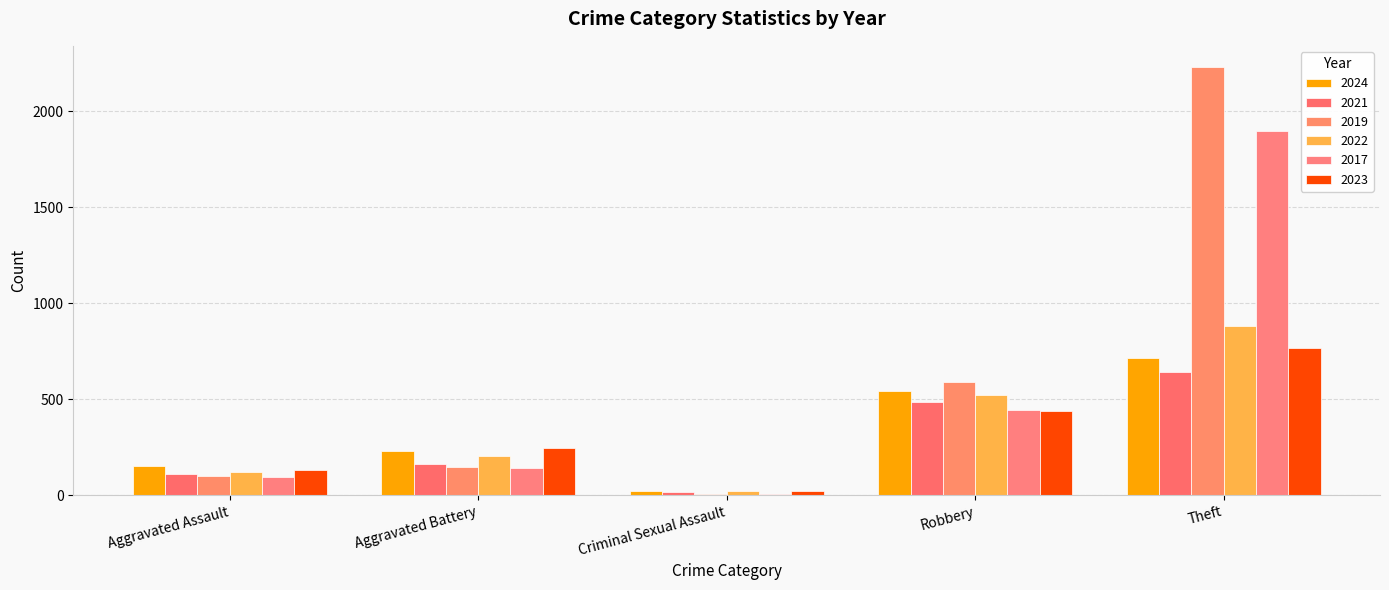

Which series has the largest total across all categories?

2019